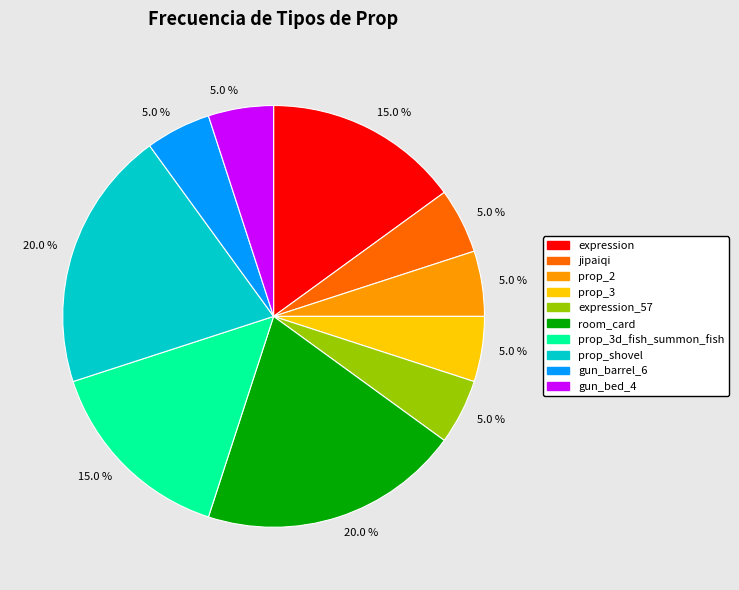

Is there a majority slice in this chart?

No